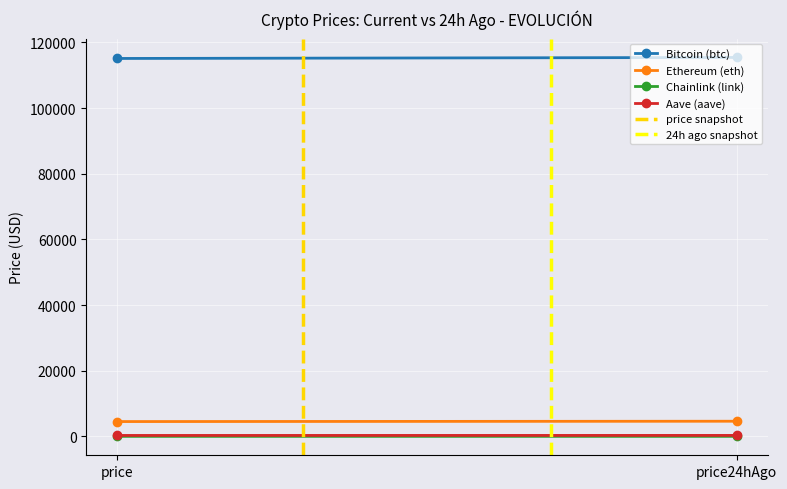

At how many categories does at least one series exceed 38464?

2